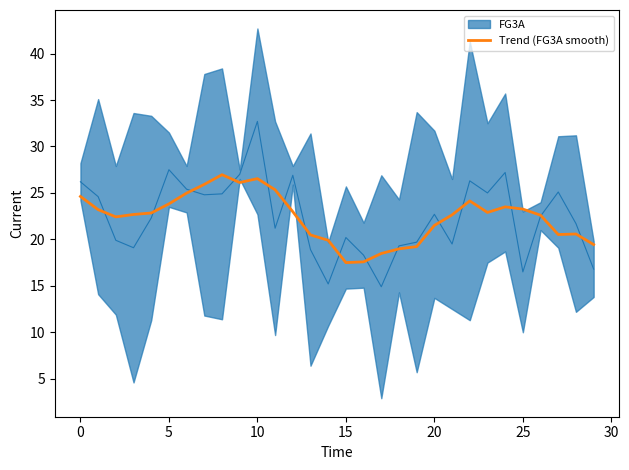

Read the value at 10.

26.5